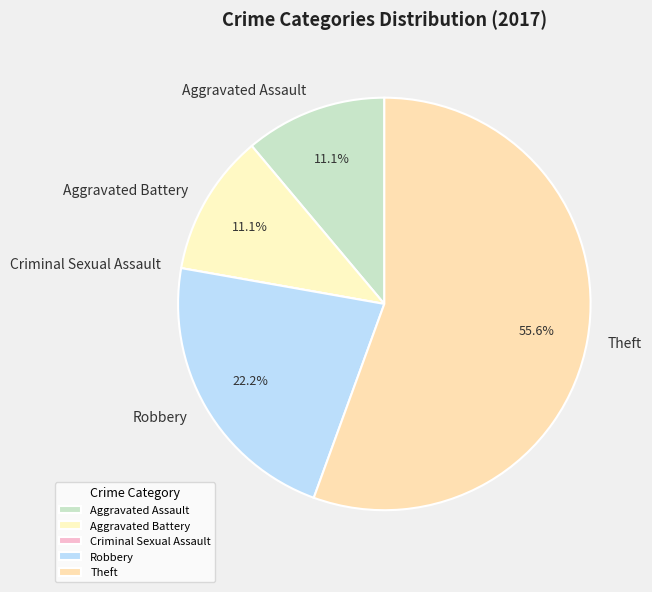

What is the largest slice in the pie chart?

Theft